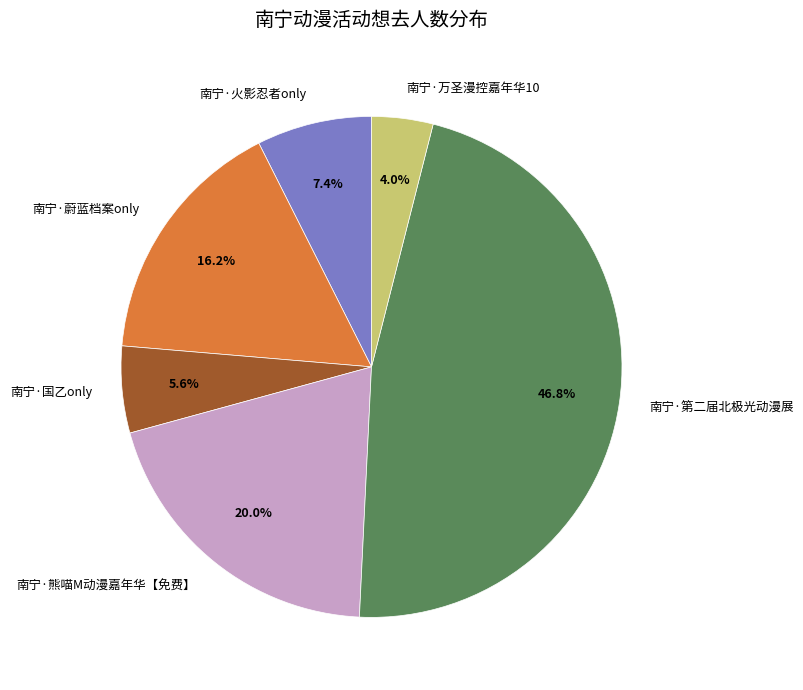

Combined, what portion of the pie is 南宁·第二届北极光动漫展 and 南宁·国乙only?

52.4%